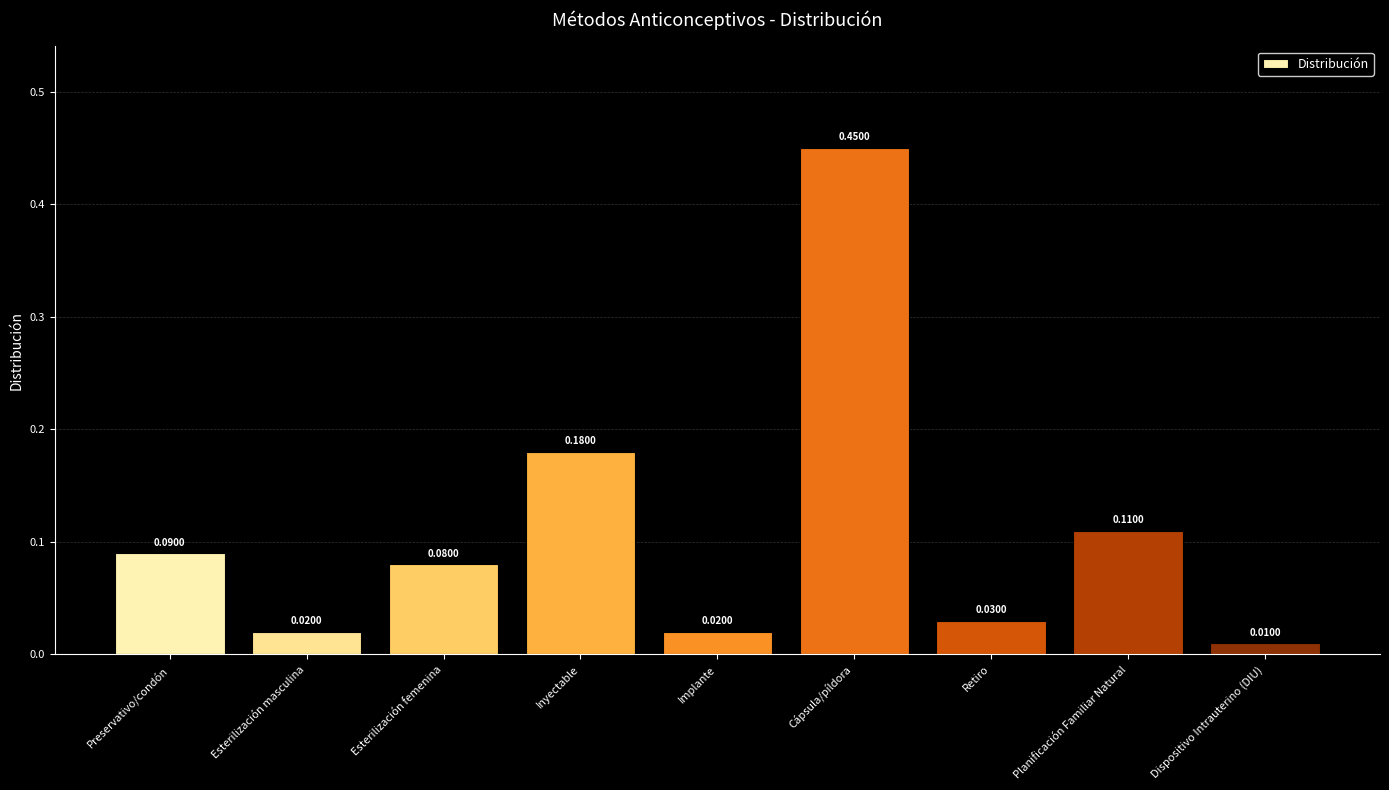

What is the sum of all values?

1.0